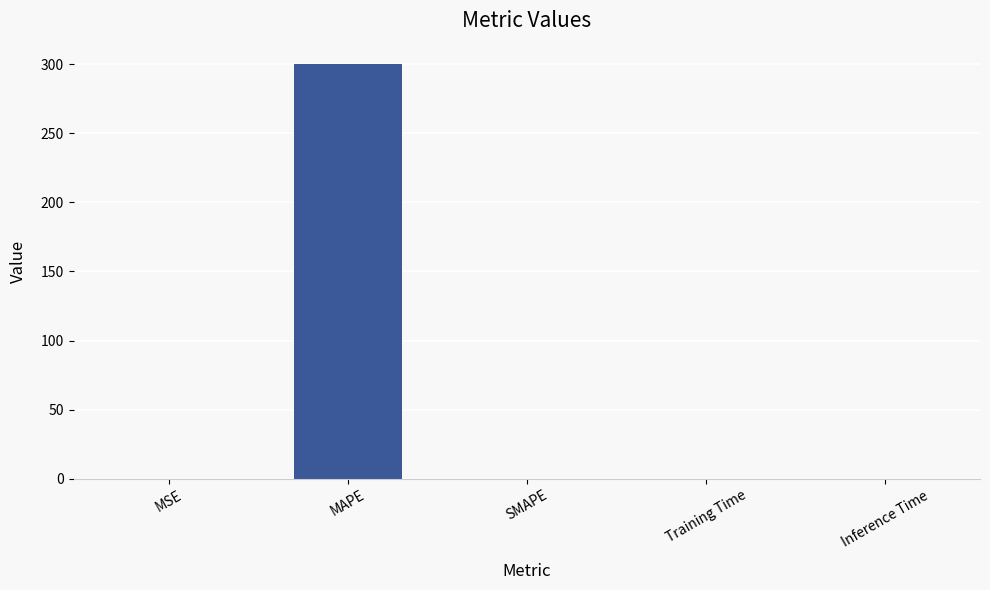

What is the sum of all values?

299.9